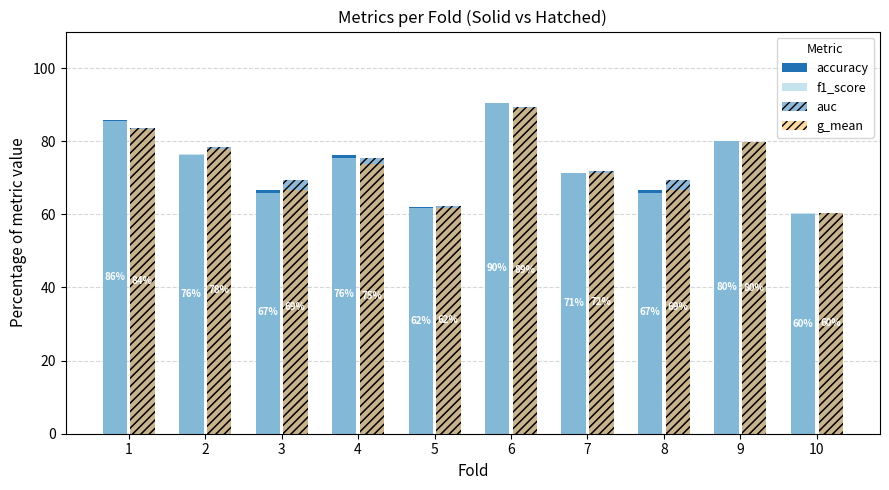

How many values in the f1_score series exceed 75?

5